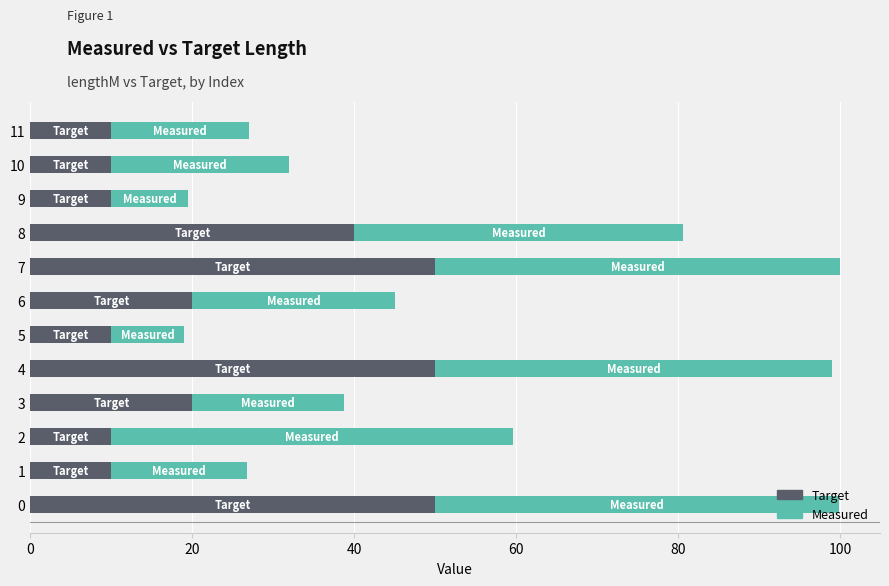

What is the difference between the maximum and second lowest values in the Target series?

40.0